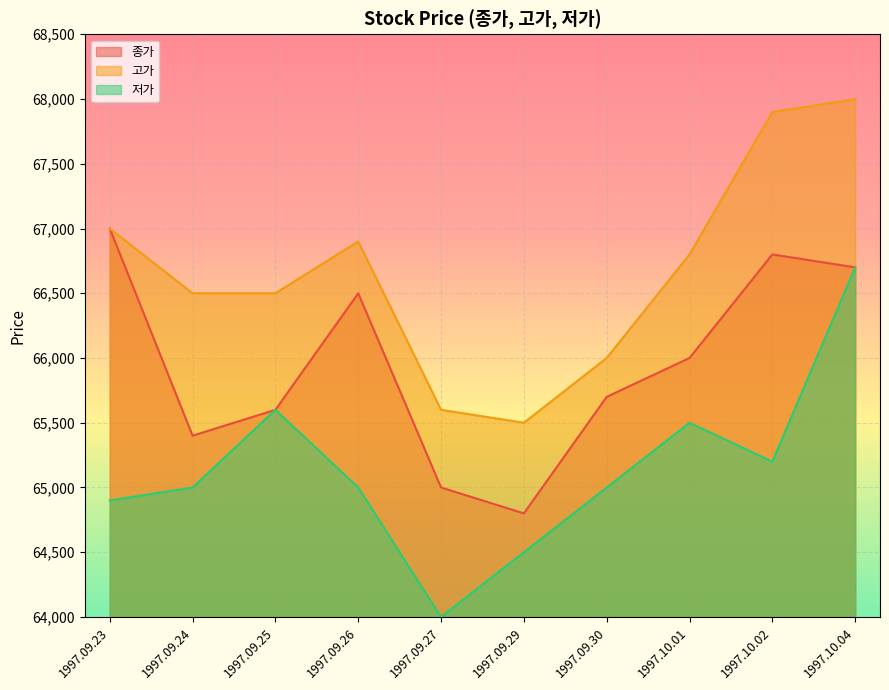

The value of 종가 at 1997.09.24 is 36238. True or false?

False